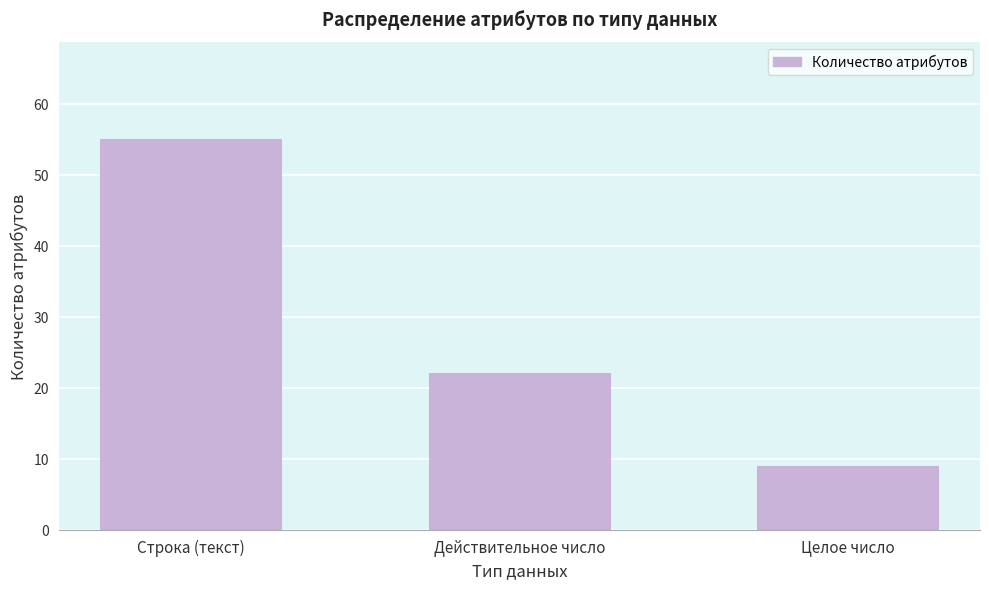

Reading right to left, list all the values displayed in this chart.

9	22	55